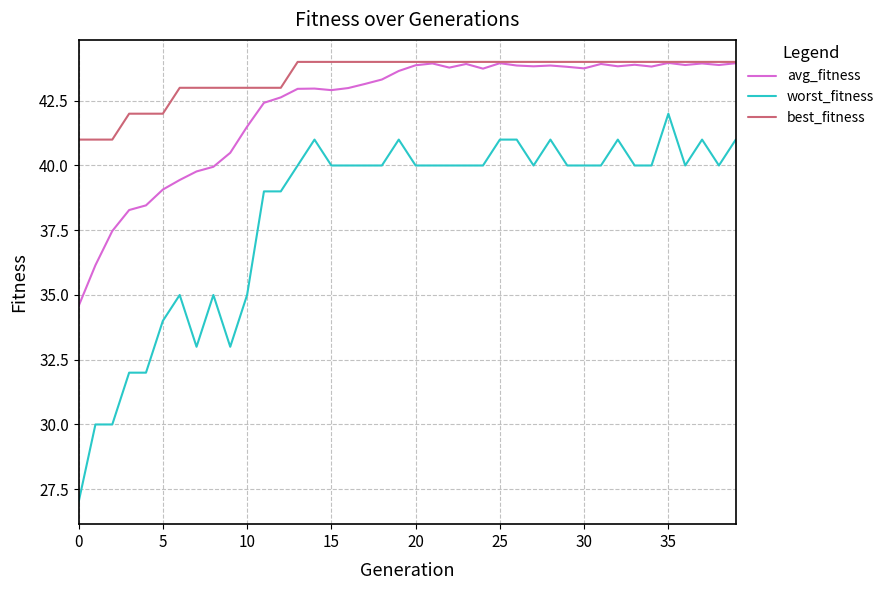

Which series has the largest total across all categories?

best_fitness